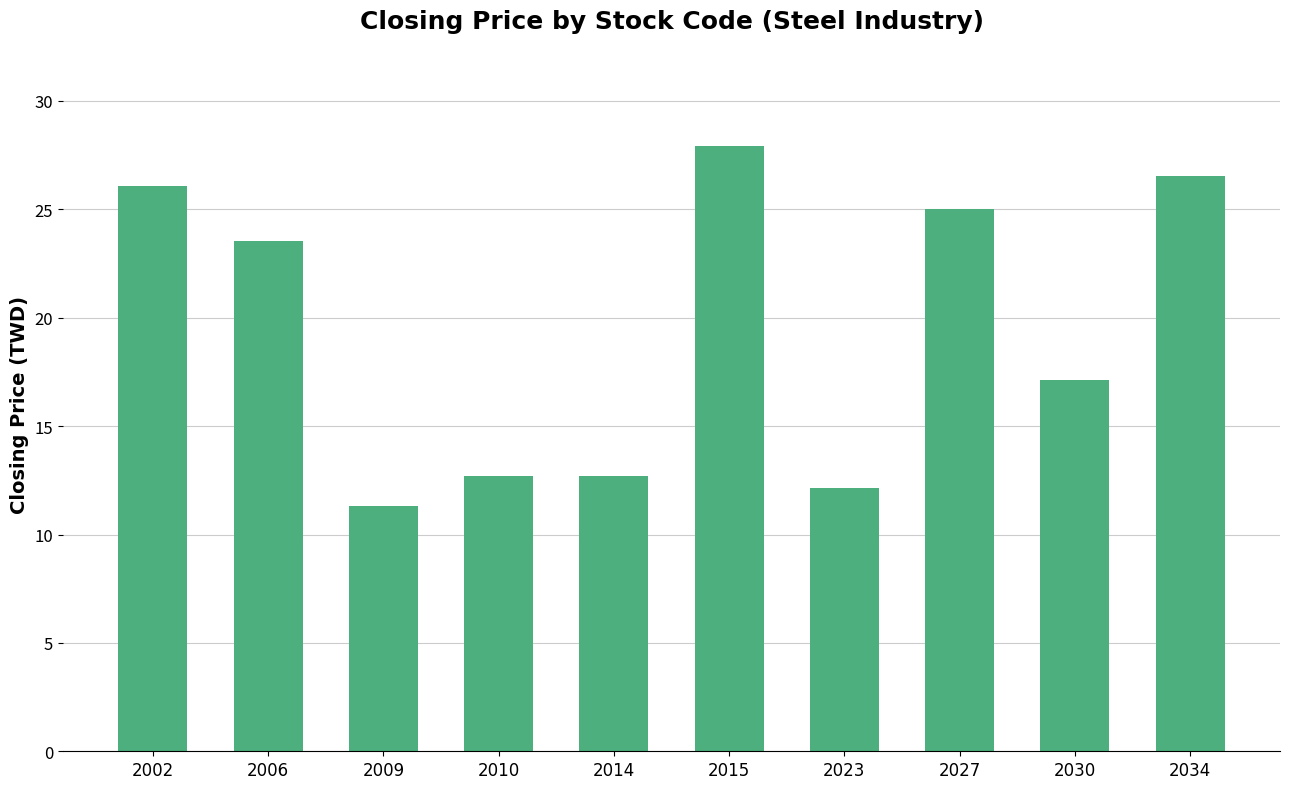

At which category does the chart reach its minimum across all series?

2009